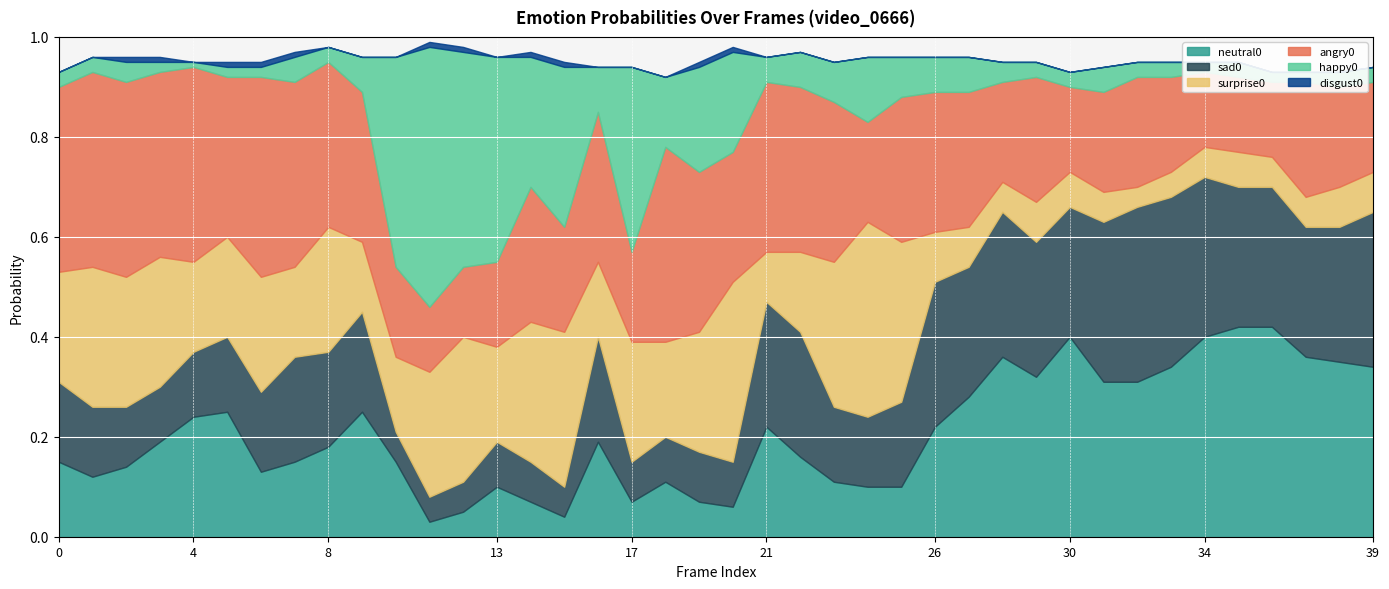

What are all the series names shown in the legend?

neutral0, sad0, surprise0, angry0, happy0, disgust0